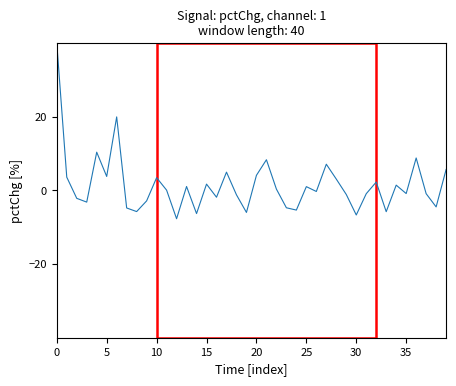

What is the difference between the maximum and second lowest values?

46.7